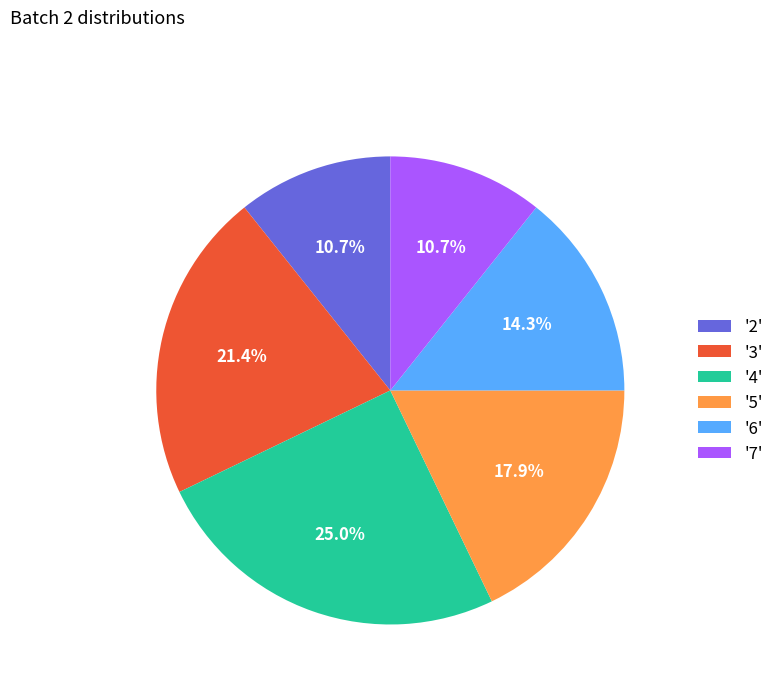

Which category has the biggest portion of the pie?

'4'